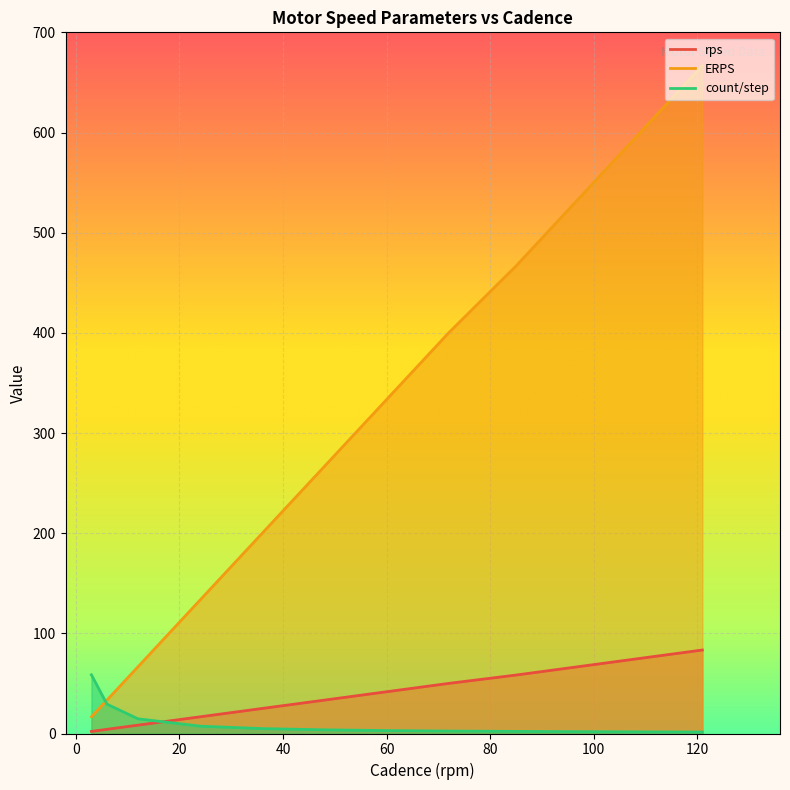

How many data points in rps are less than 41?

6